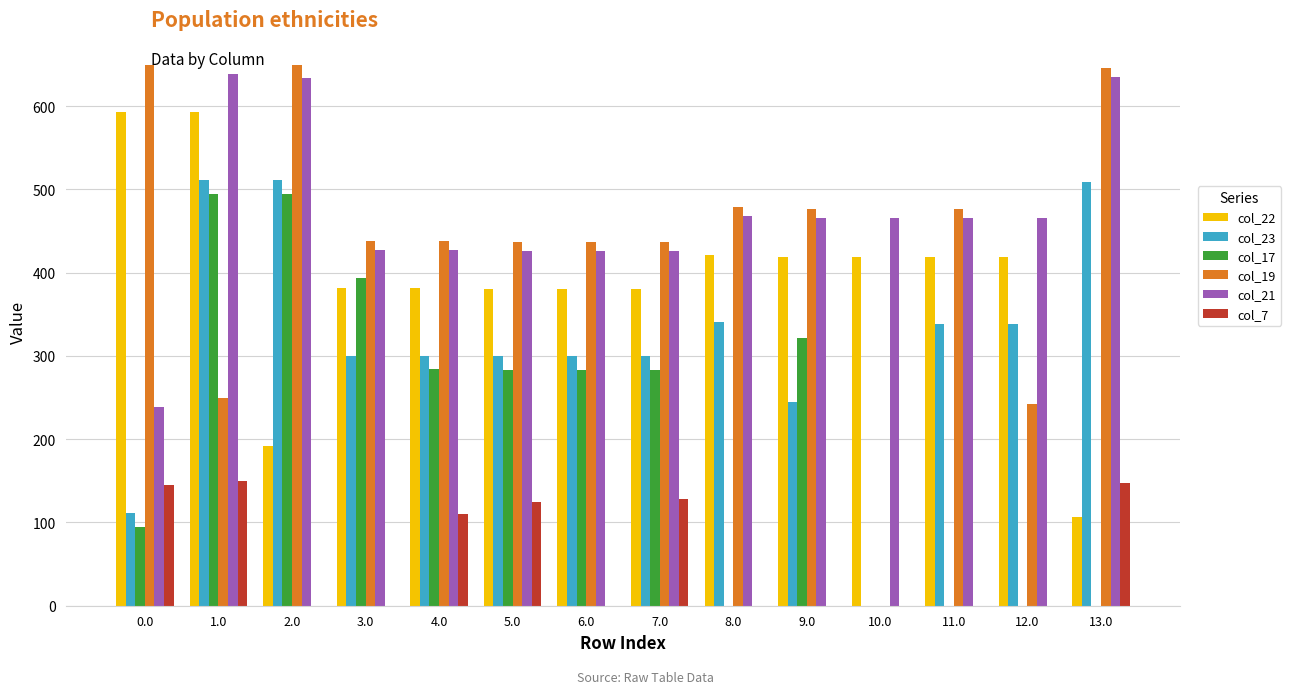

What is the maximum value for col_22?

592.3